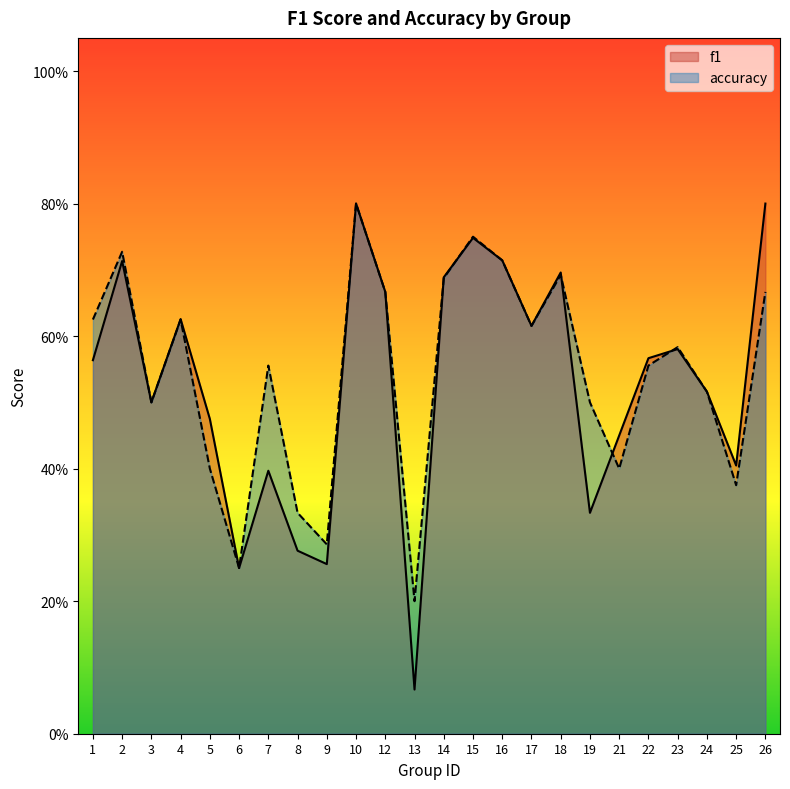

In accuracy, how many points are lower than both neighbors (excluding endpoints)?

7